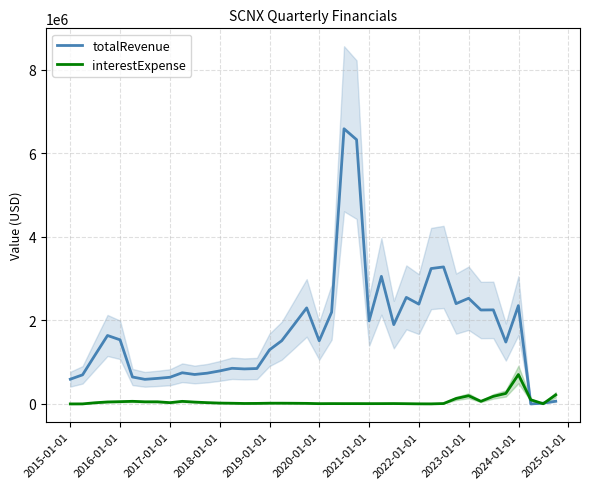

What is the highest value of the interestExpense series?

703442